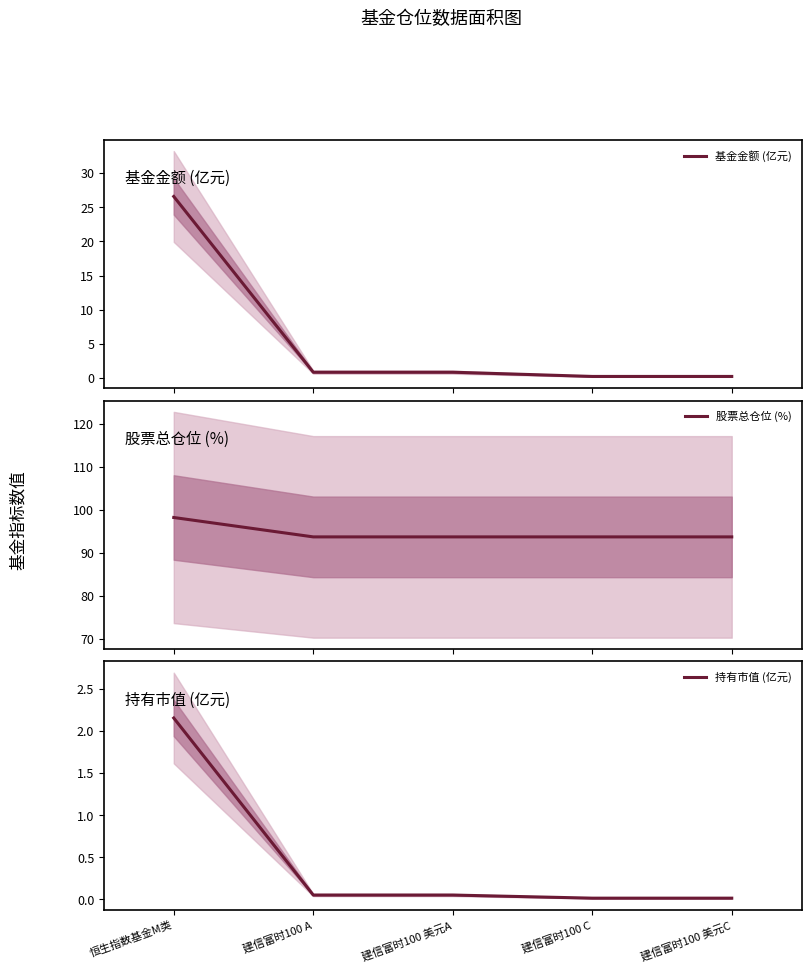

Count the number of data series in this chart.

3